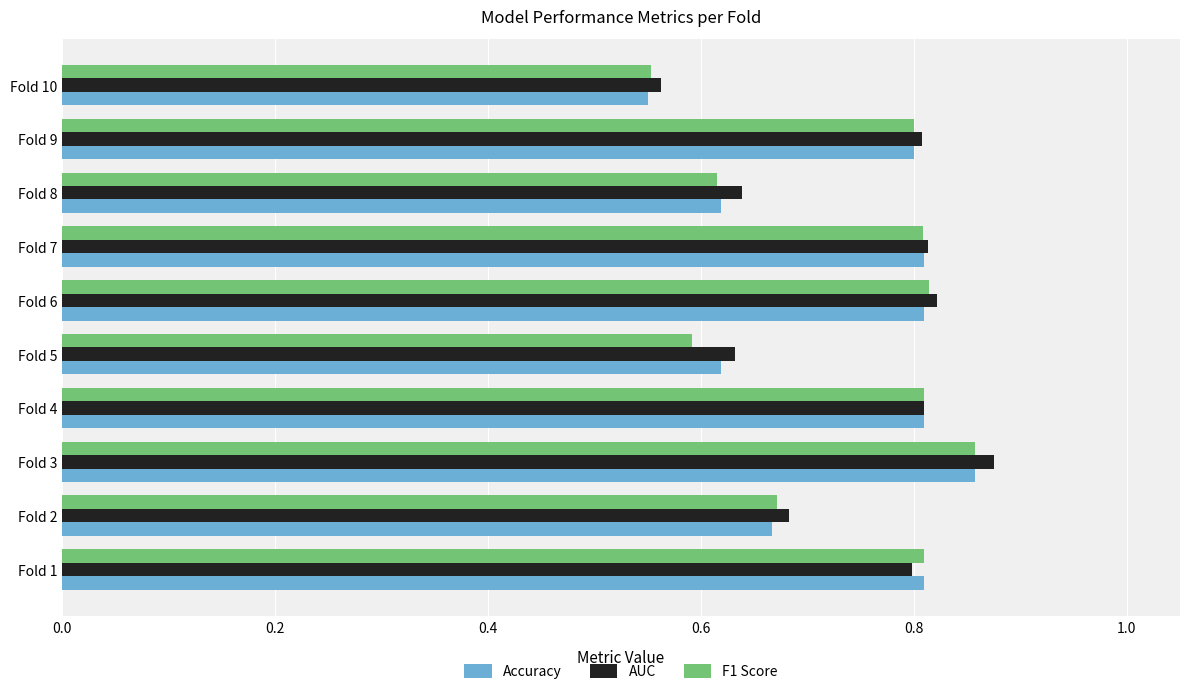

Which series has the widest spread of values?

AUC